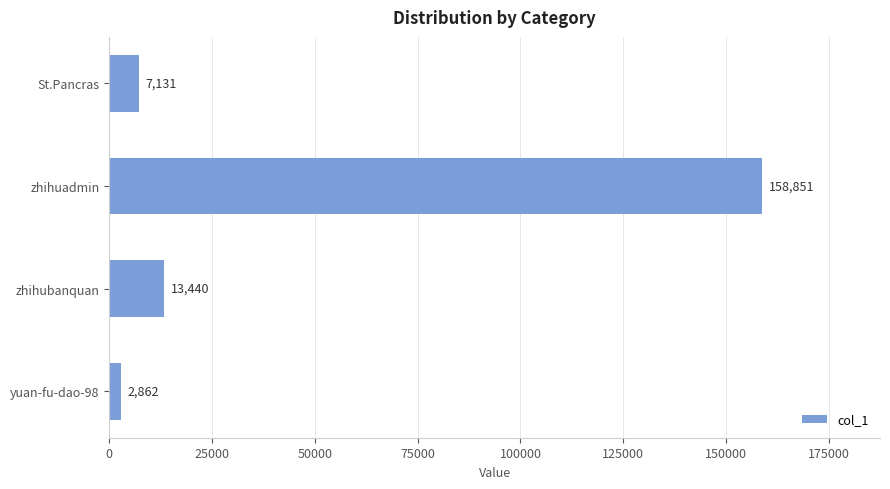

Does the chart contain stacked bars?

No